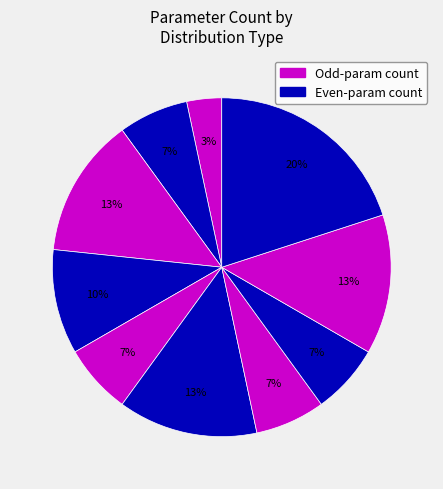

How many segments does this pie chart have?

10